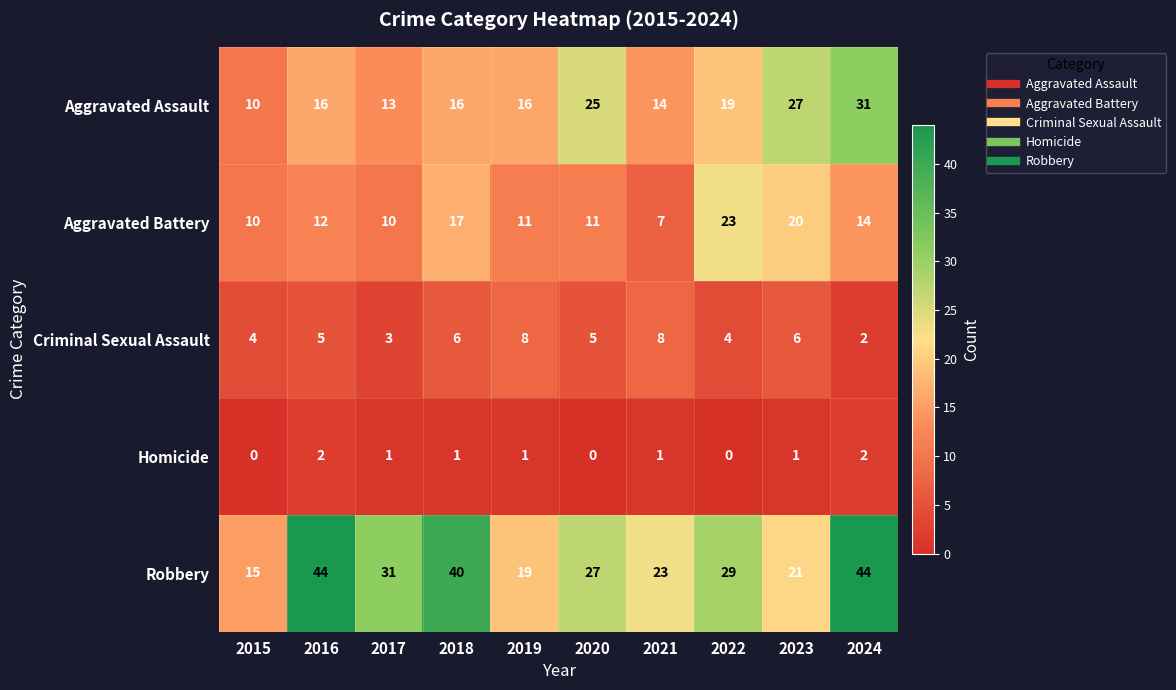

What is the maximum value shown in the chart?

44